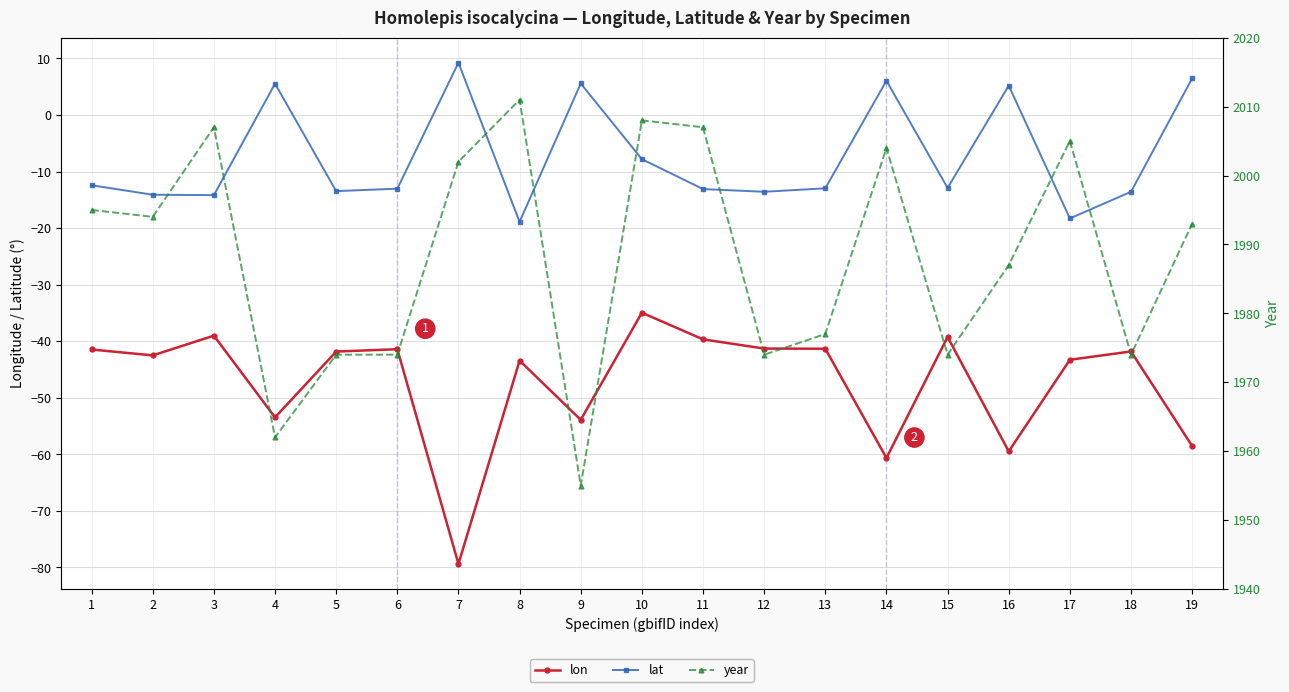

How many negative values does the lat series have?

13